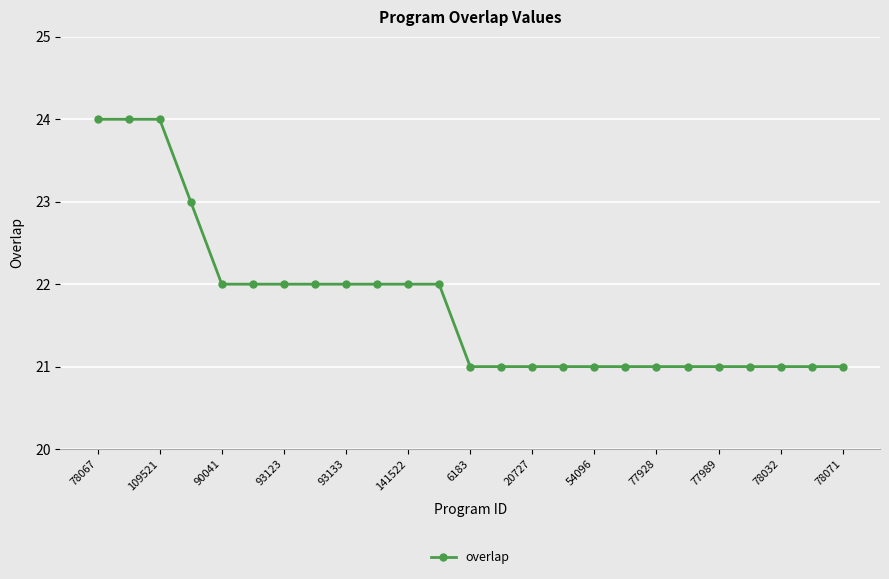

How many values are between 21 and 22?

21